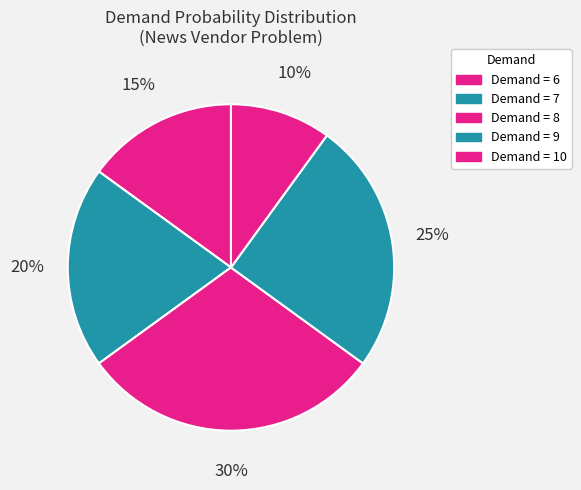

How many segments does this pie chart have?

5